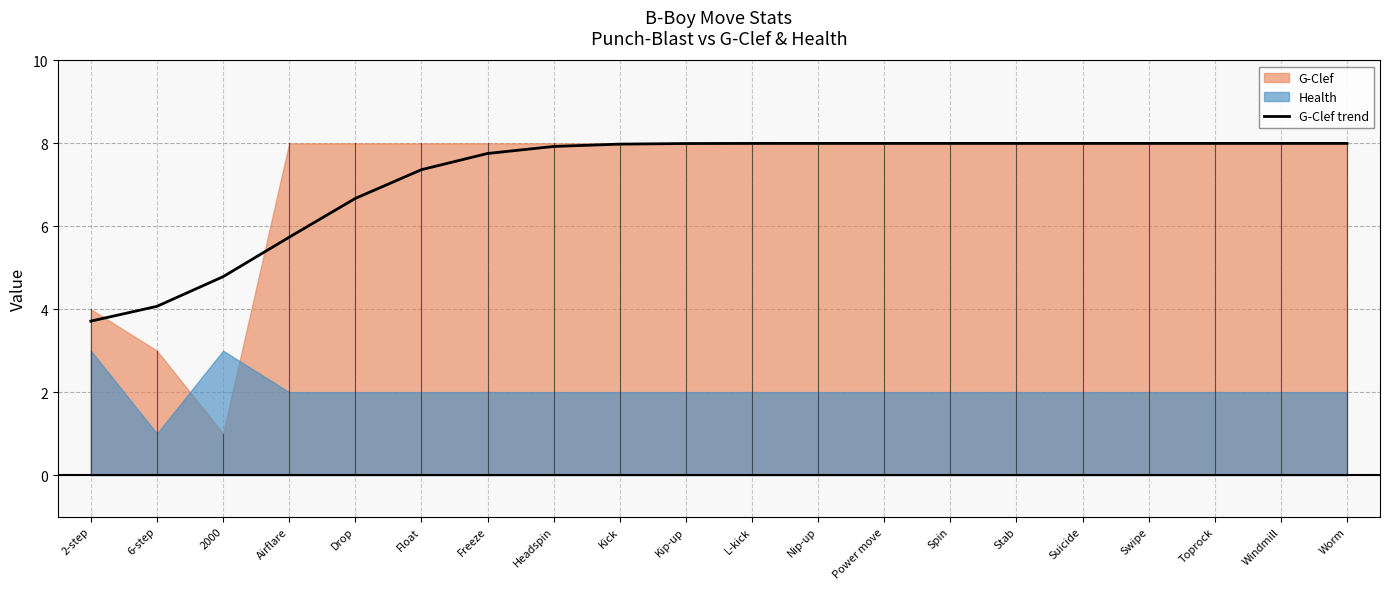

The value at Drop is 6.7. True or false?

True